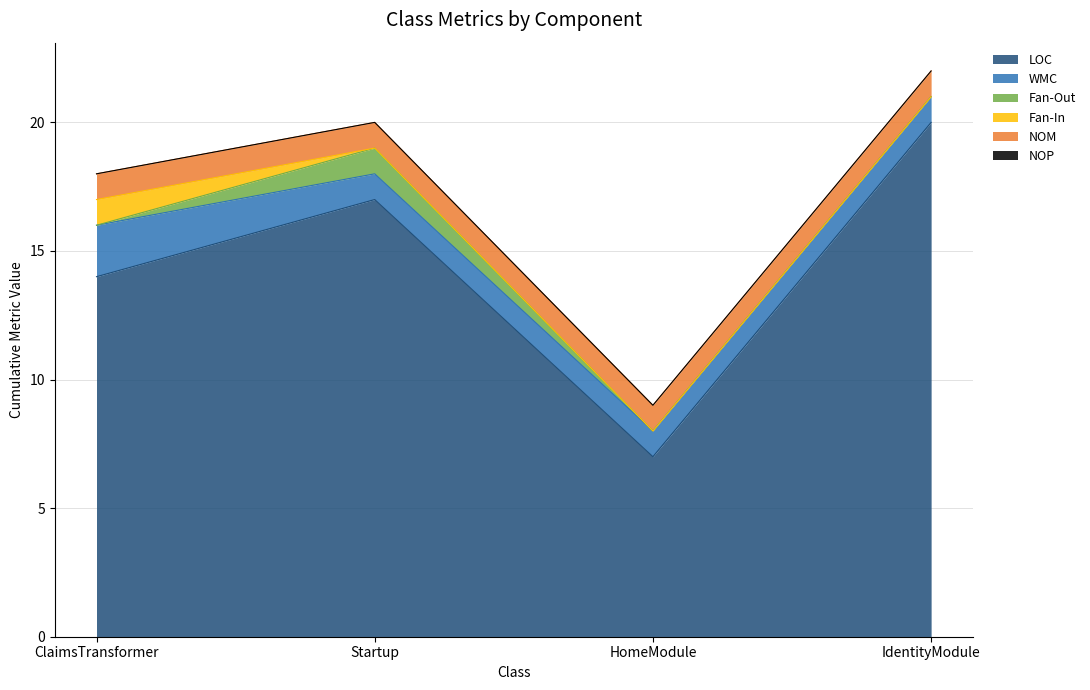

True or false: NOP and WMC intersect in this chart.

False